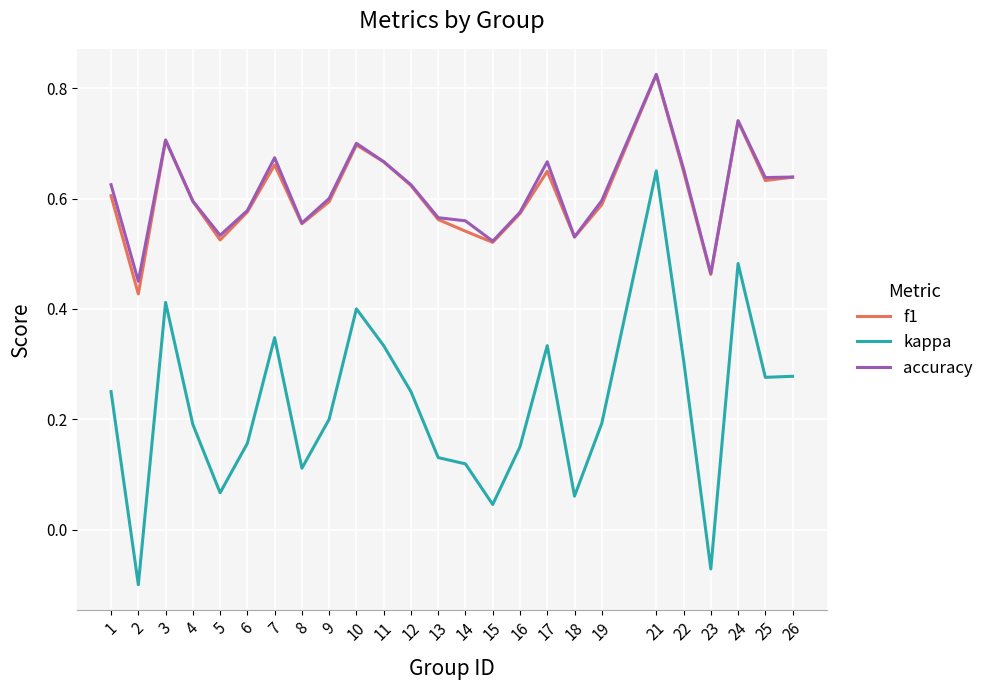

The value of f1 at 2 is 0.1. True or false?

False